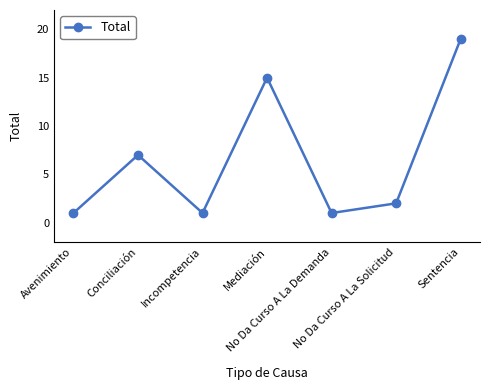

What position from the left is Conciliación?

2